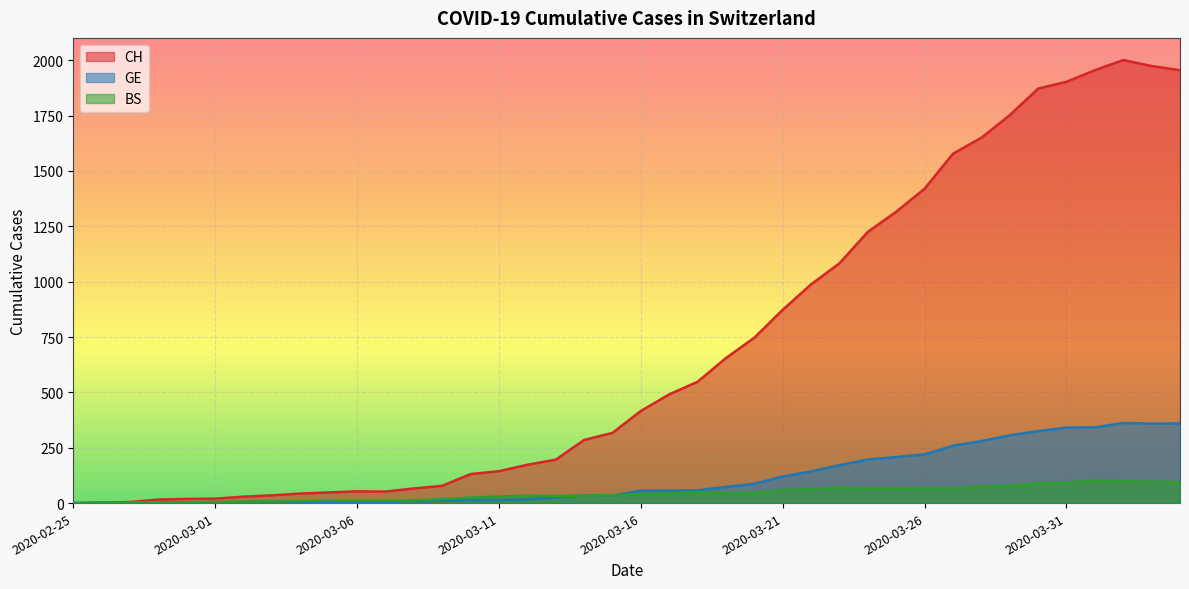

How many intersections are there between BS and CH?

1